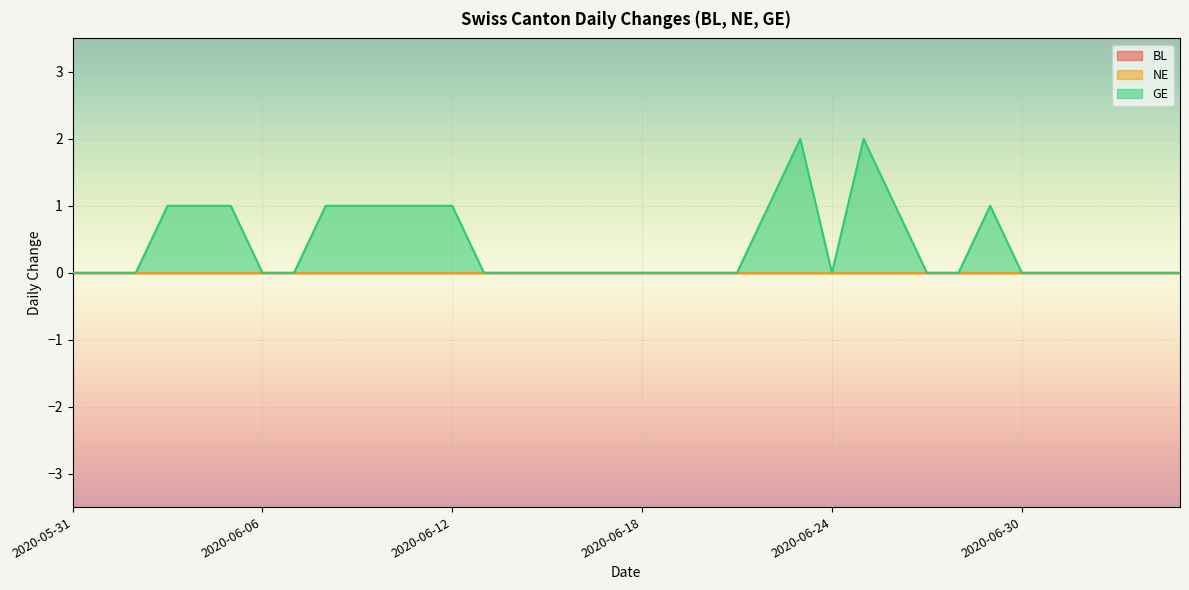

Count the number of categories in the chart.

36